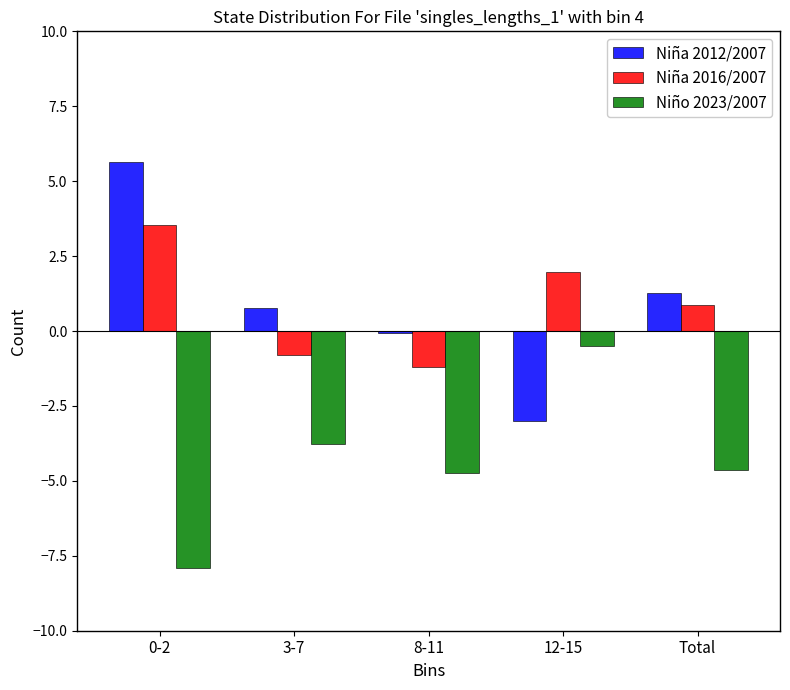

The value of Niña 2012/2007 at Total is 0.6. True or false?

False